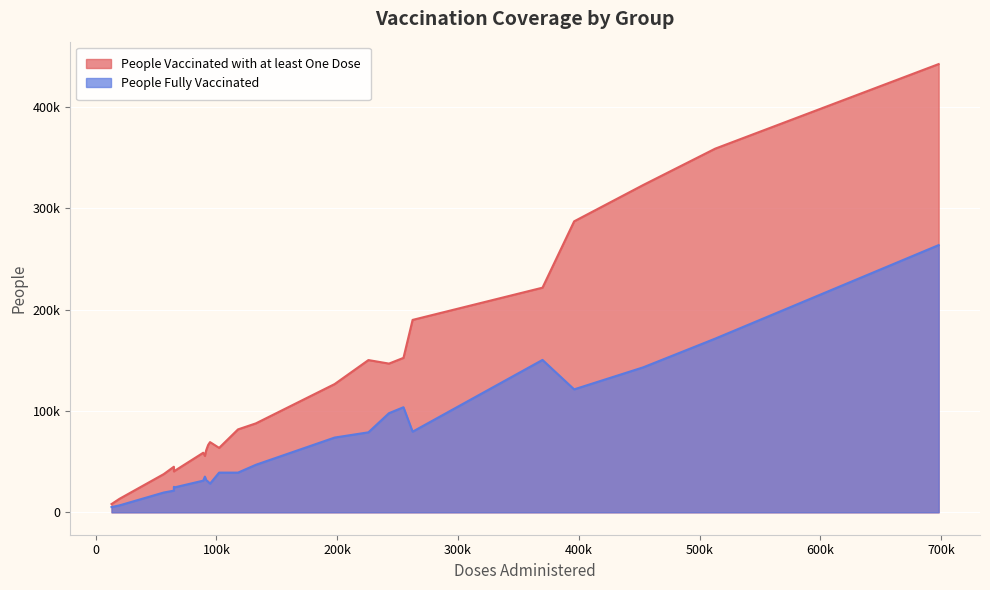

What are all the series names shown in the legend?

People Vaccinated with at least One Dose, People Fully Vaccinated